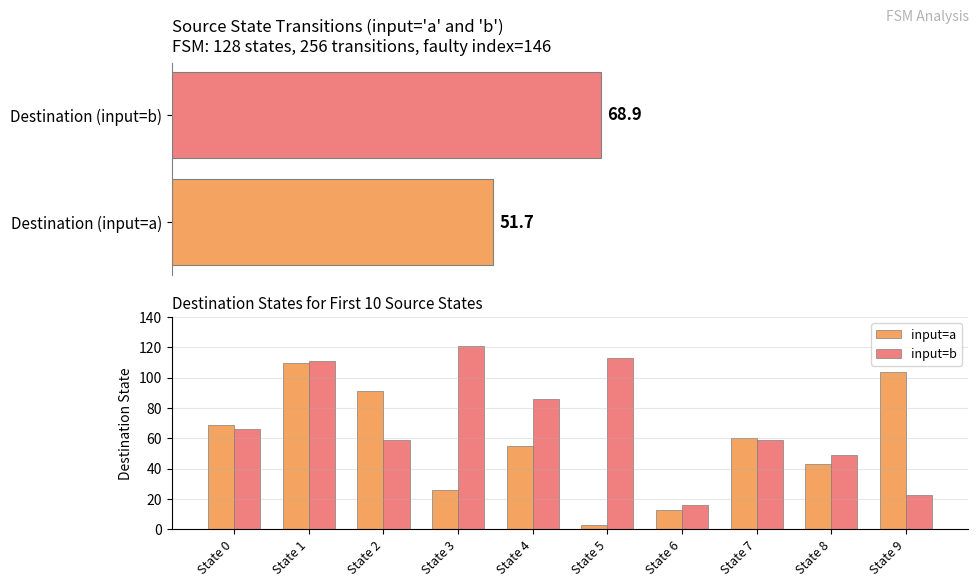

Which has a higher value, State 4 or State 3?

State 4